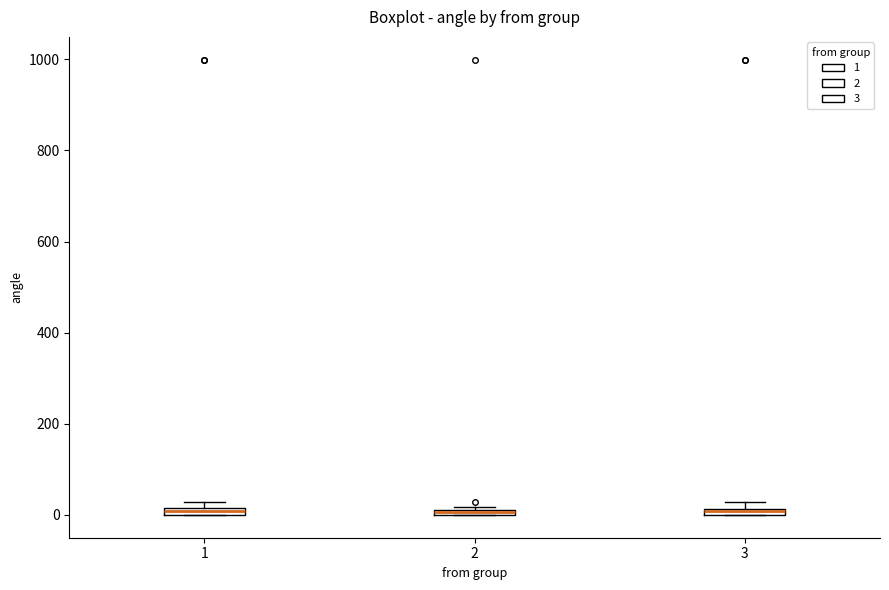

Where is the upper edge of the box at x = 2 on the y-axis? The values are not printed on the chart, so give them approximately, as read against the axis.

20